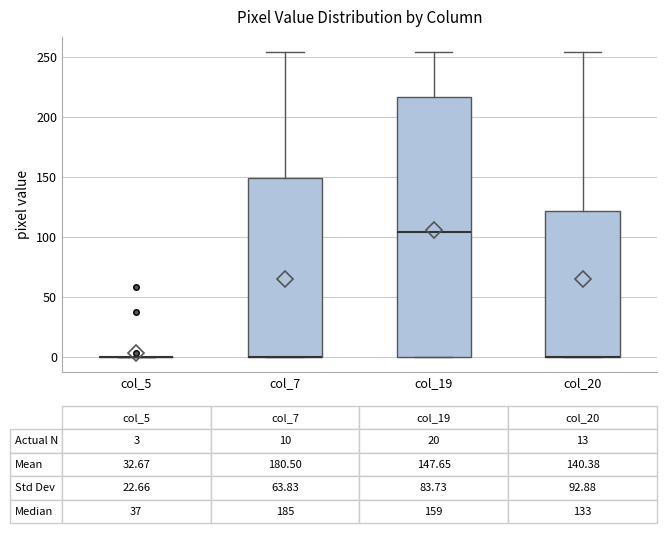

Comparing the boxes themselves (not the whiskers), which one is the tallest?

col_19